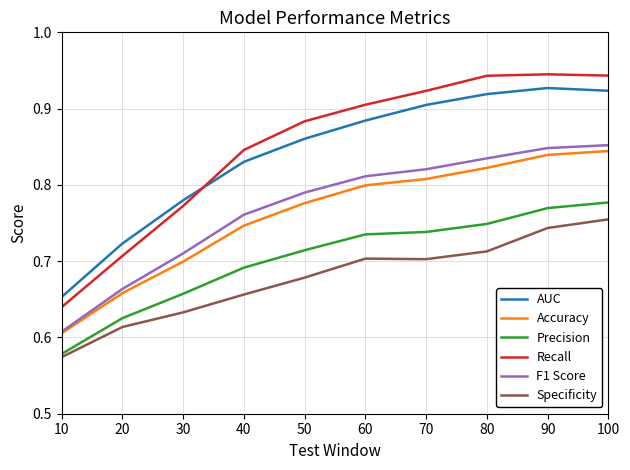

True or false: Recall and F1 Score intersect in this chart.

False